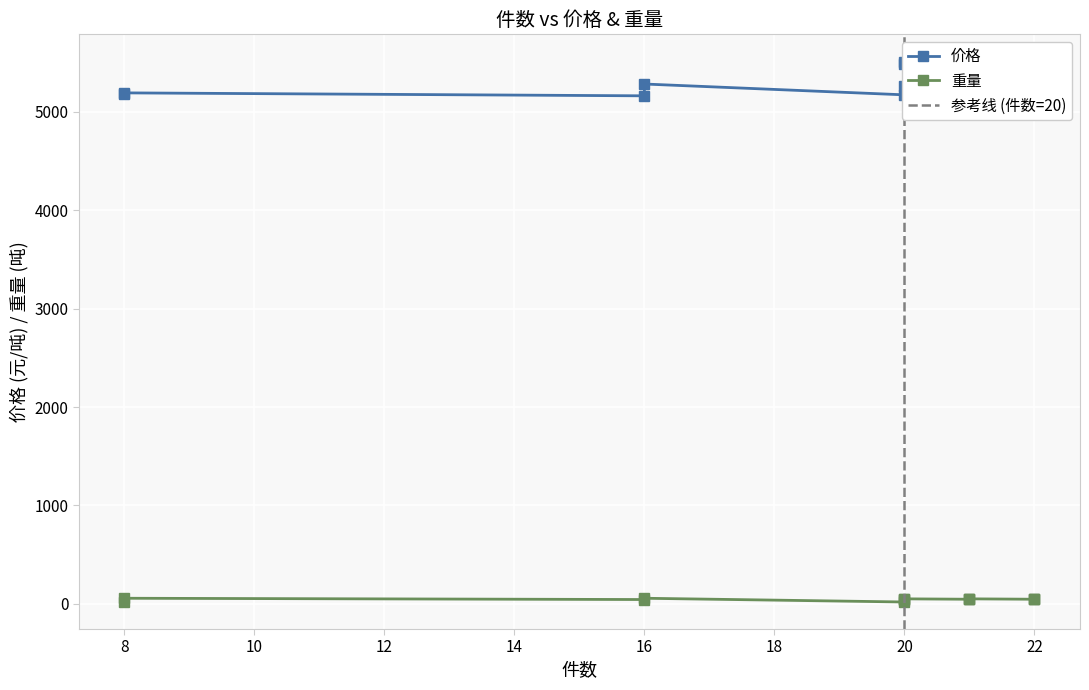

What is the sum of the 价格 values at 16 and 21?

10780